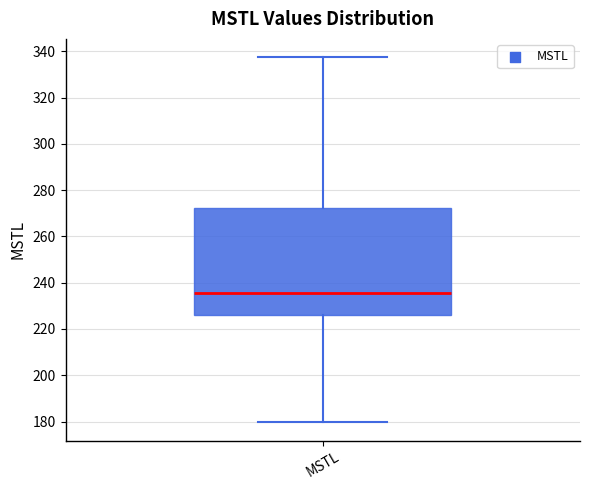

Read this box plot against the y-axis: the position of the median line, the range covered by the box, and the ends of both whiskers. The values are not printed on the chart, so give them approximately, as read against the axis.

median 236, box 226 to 272, whiskers 180 to 338